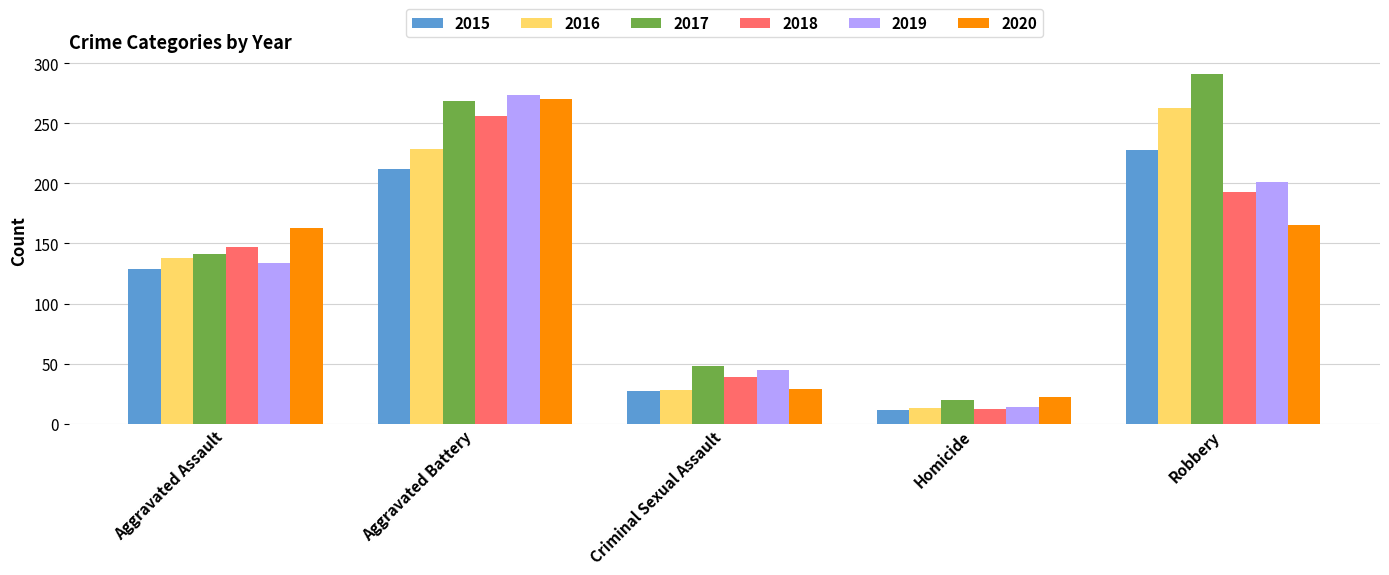

Where is 2015 nearest to the value 119?

Aggravated Assault